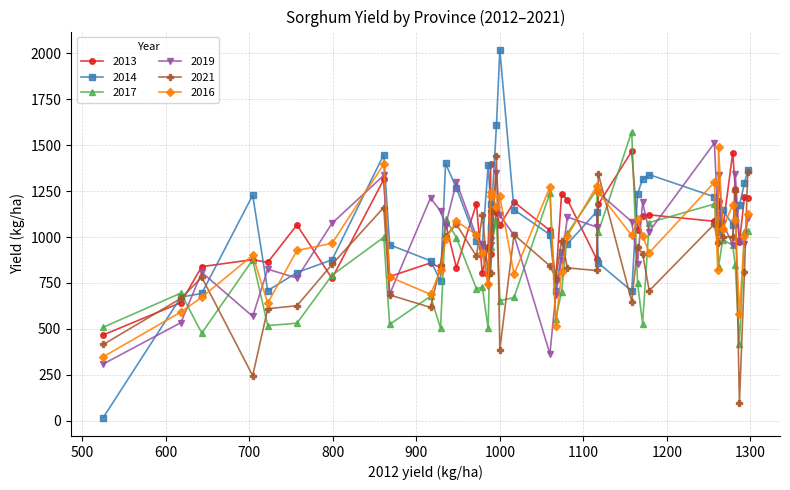

Which series has the largest total across all categories?

2014